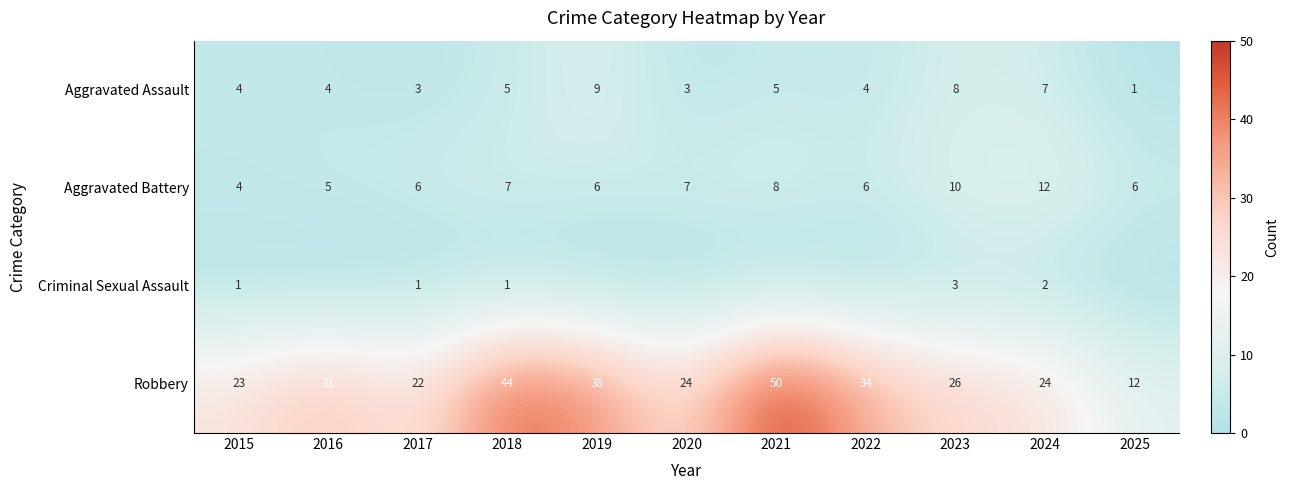

What is the sum of all Robbery values?

328